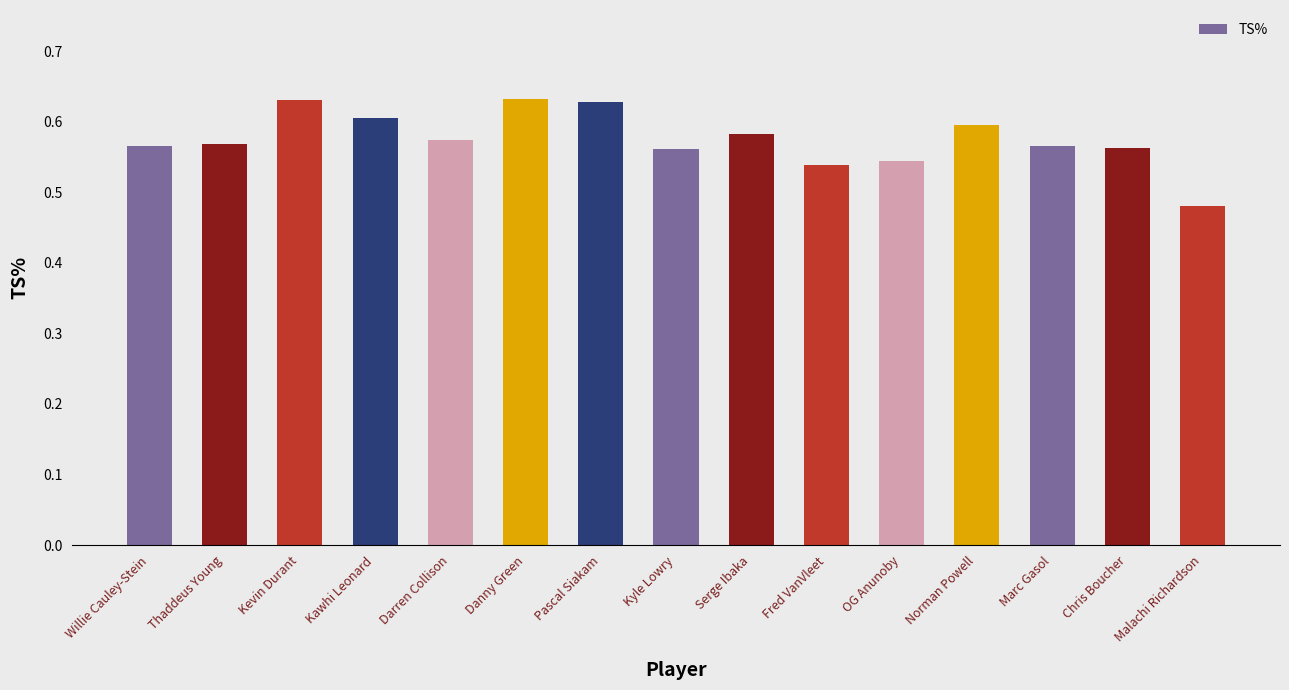

What is the label of the 13th bar from the right?

Kevin Durant